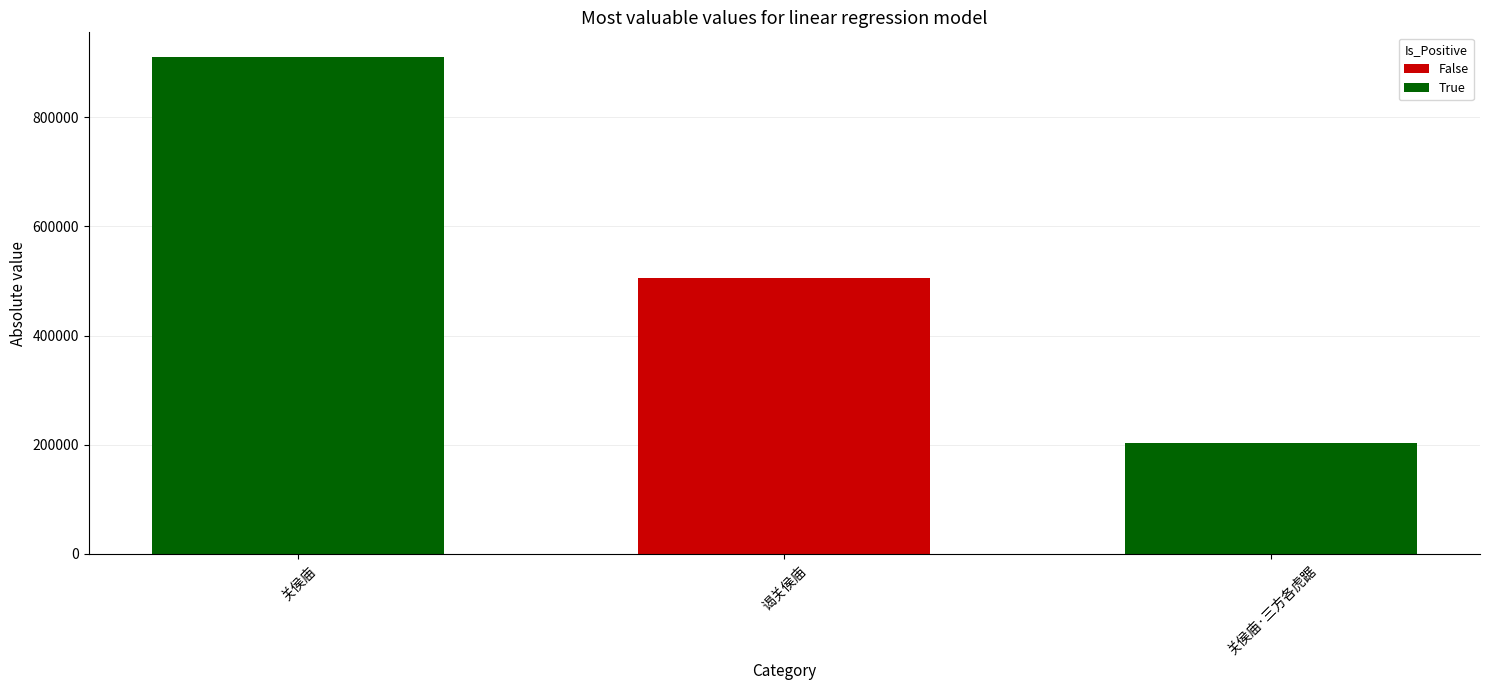

What position from the left is 关侯庙?

1